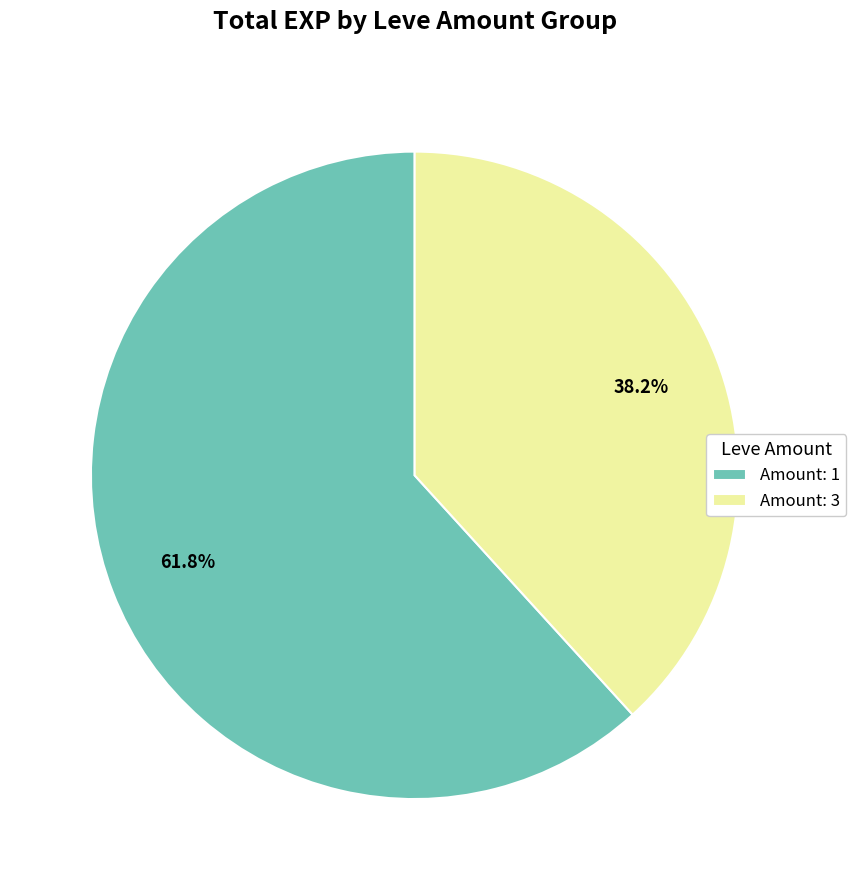

To the nearest percent, what is the difference between the largest and smallest slice percentages?

24%